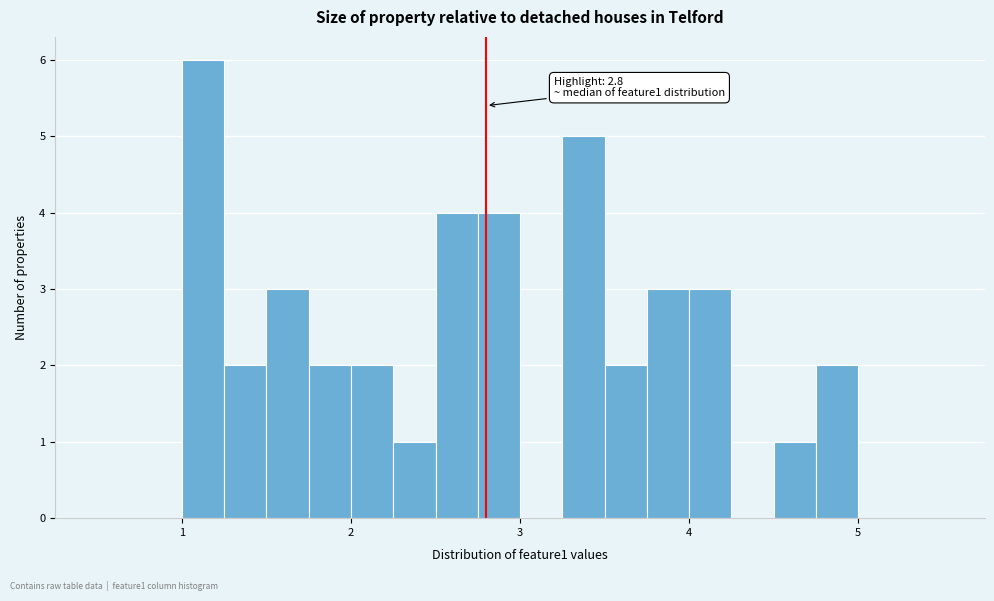

Around what value on the x-axis is the tallest bar? Give the approximate position of its centre, as read against the axis.

1.1